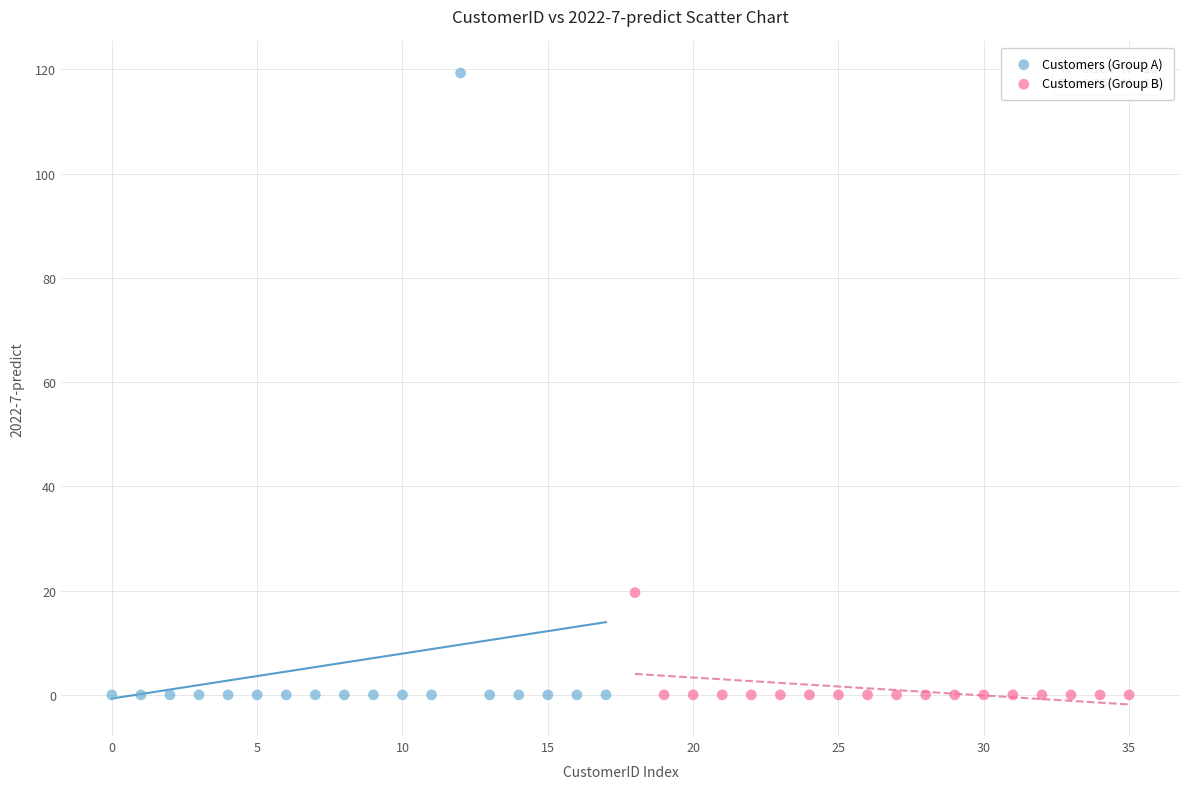

Which series reaches the maximum Y coordinate?

Customers (Group A)